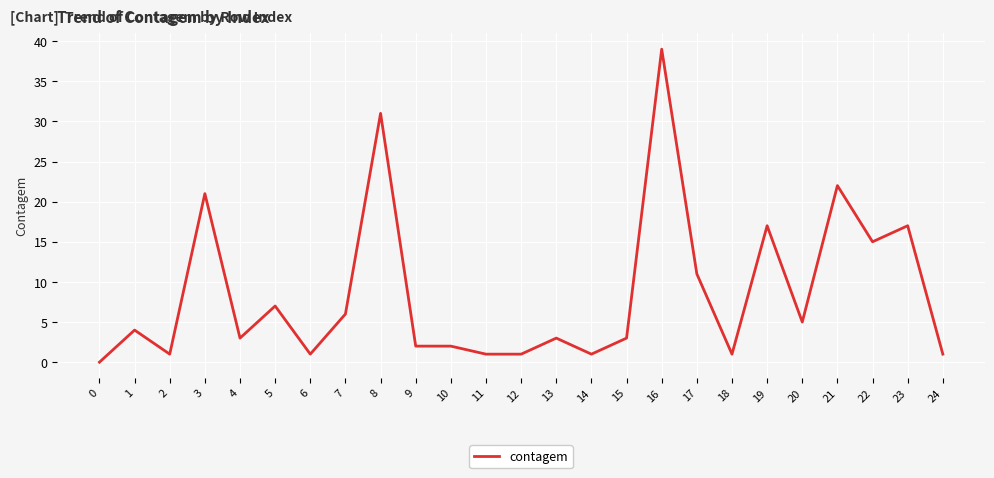

Between 16 and 6, which is larger?

16